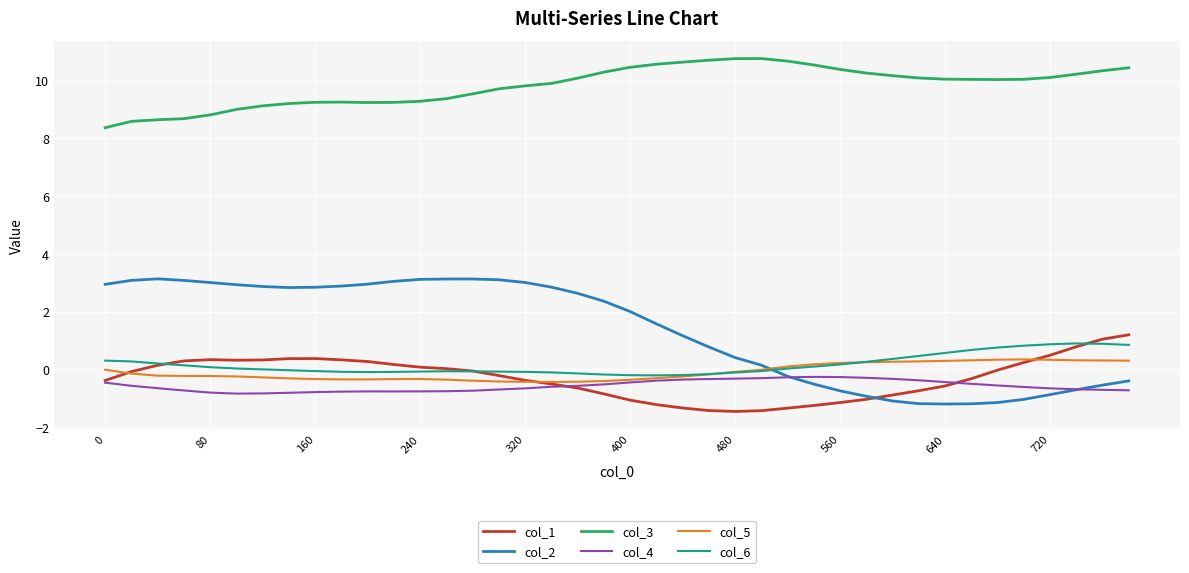

Which series has the largest total across all categories?

col_3